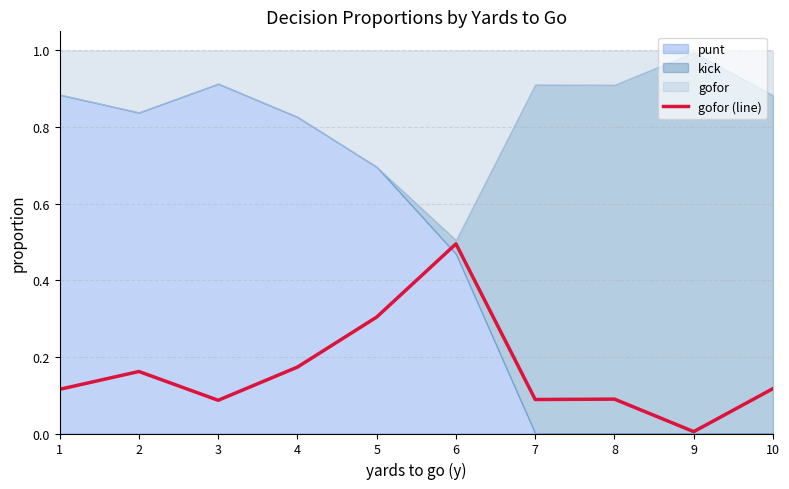

What is the value of the 4th point from the left?

0.2